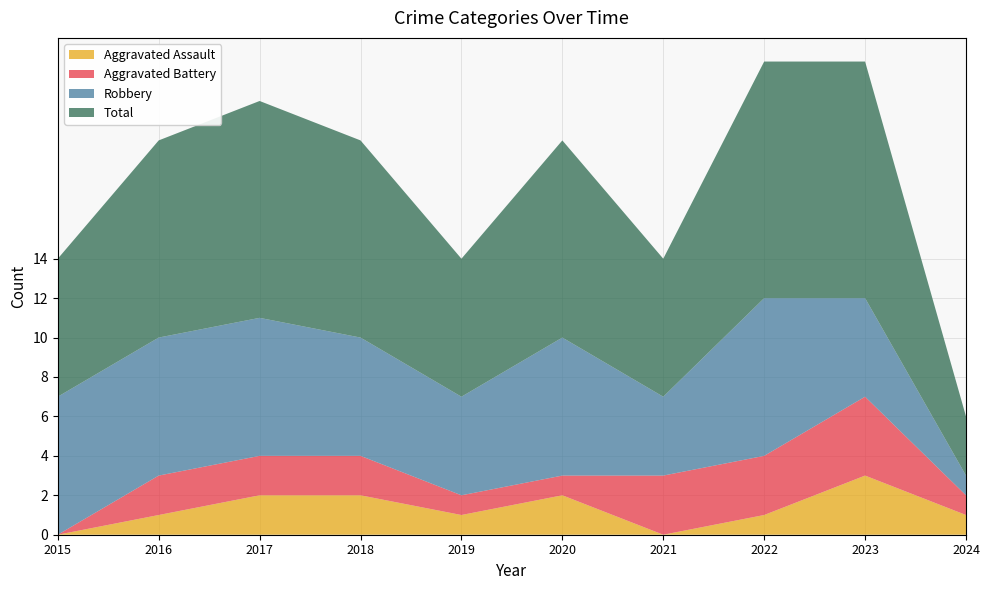

Reading left to right, list all the values displayed in this chart.

Aggravated Assault: 2015=0	2016=1	2017=2	2018=2	2019=1	2020=2	2021=0	2022=1	2023=3	2024=1
Aggravated Battery: 2015=0	2016=2	2017=2	2018=2	2019=1	2020=1	2021=3	2022=3	2023=4	2024=1
Robbery: 2015=7	2016=7	2017=7	2018=6	2019=5	2020=7	2021=4	2022=8	2023=5	2024=1
Total: 2015=7	2016=10	2017=11	2018=10	2019=7	2020=10	2021=7	2022=12	2023=12	2024=3